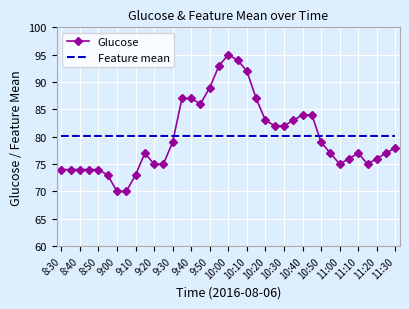

What is the maximum value for Feature mean?

80.1